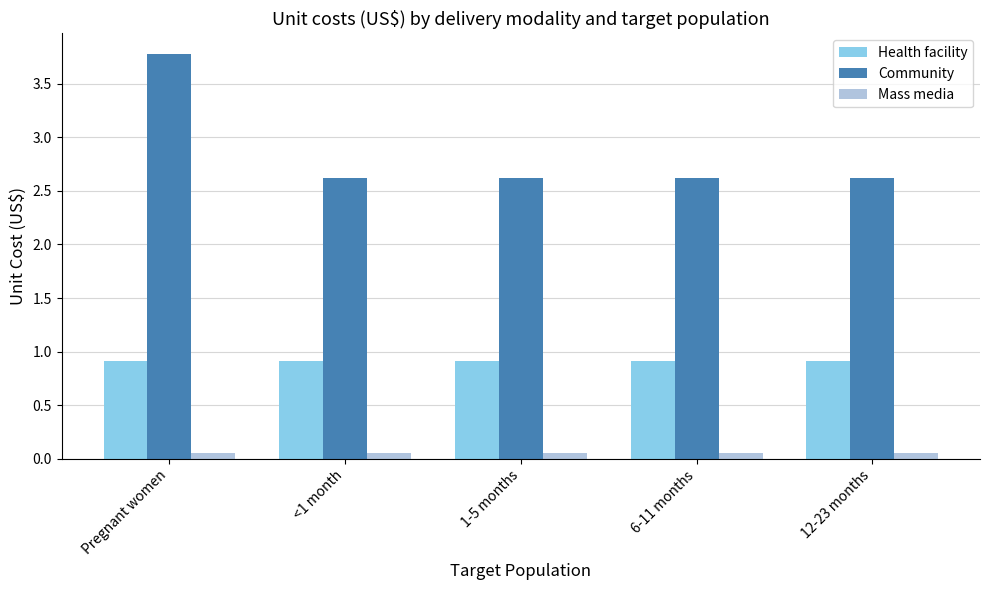

Which series has the largest range (max minus min)?

Community